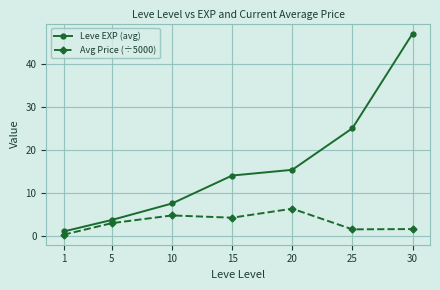

True or false: Leve EXP (avg) and Avg Price (÷5000) intersect in this chart.

False